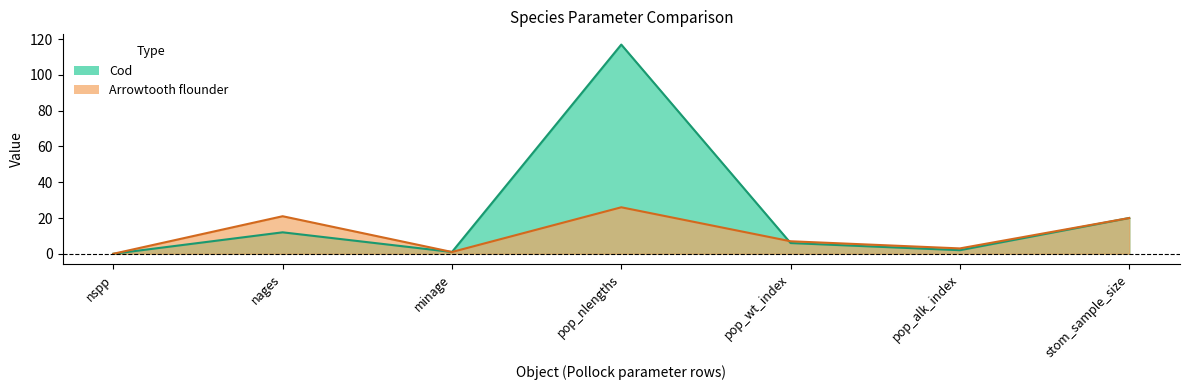

Reading left to right, what are all the values shown in this chart?

Cod: 0	12	1	117	6	2	20
Arrowtooth flounder: 0	21	1	26	7	3	20